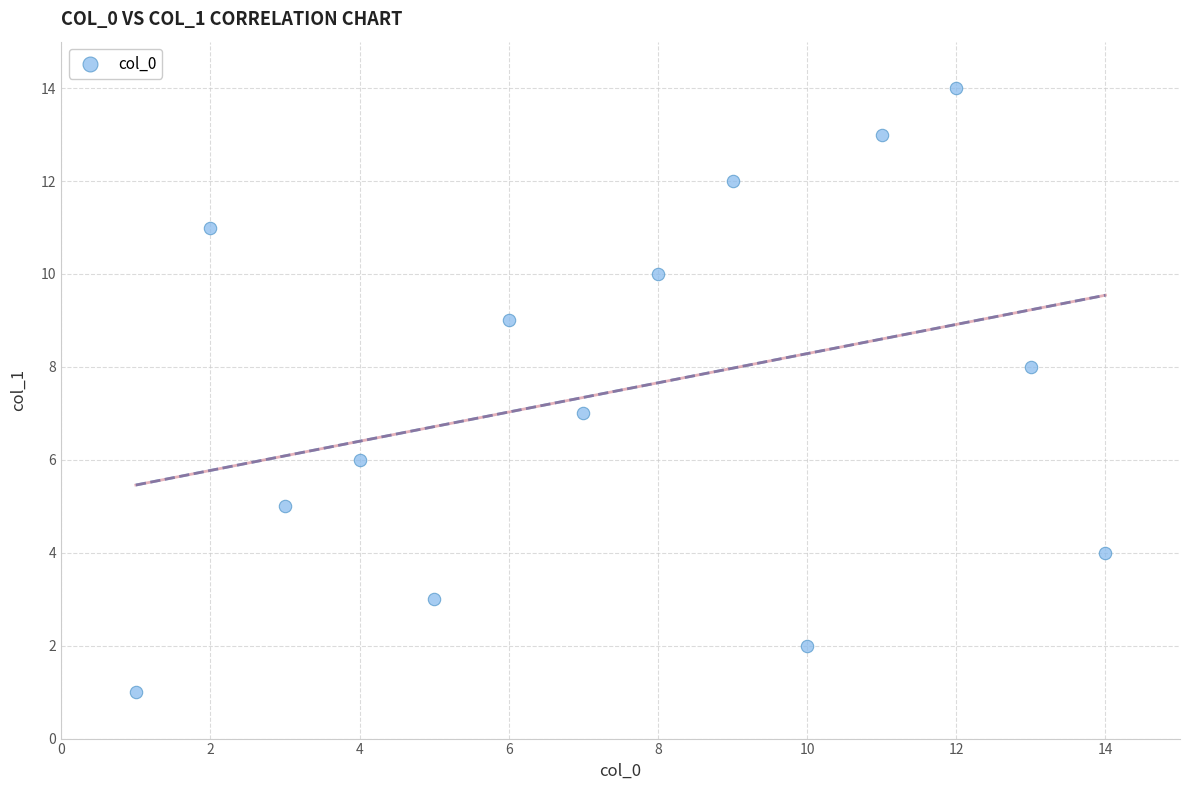

What is the range of X values (max minus min)?

13